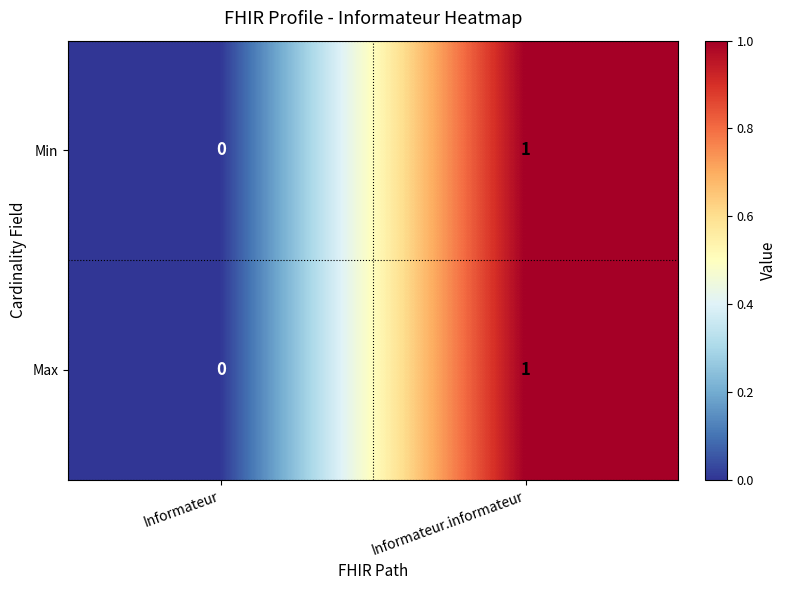

Rank the categories by Max value from highest to lowest.

Informateur.informateur, Informateur